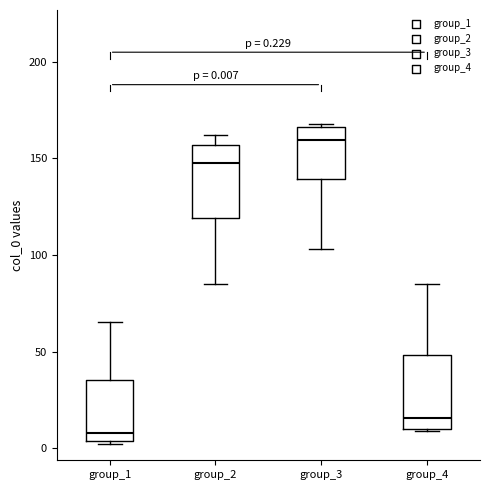

Which box has the highest median line?

group_3